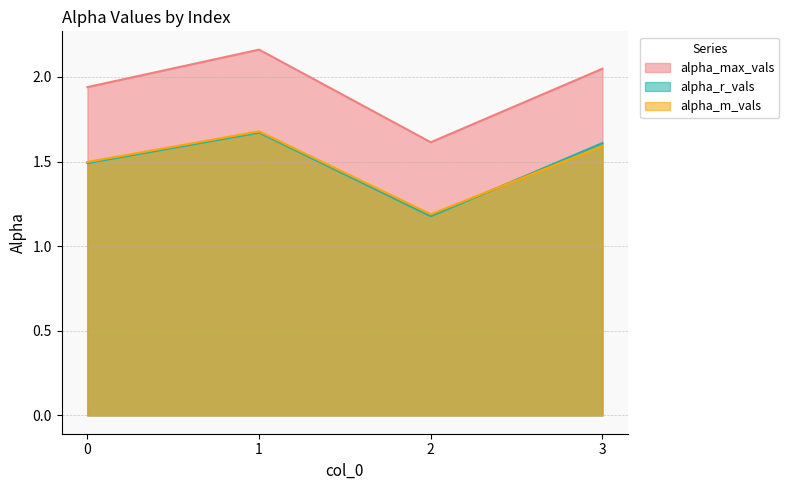

True or false: alpha_m_vals has a value of 0.6 at 2.

False